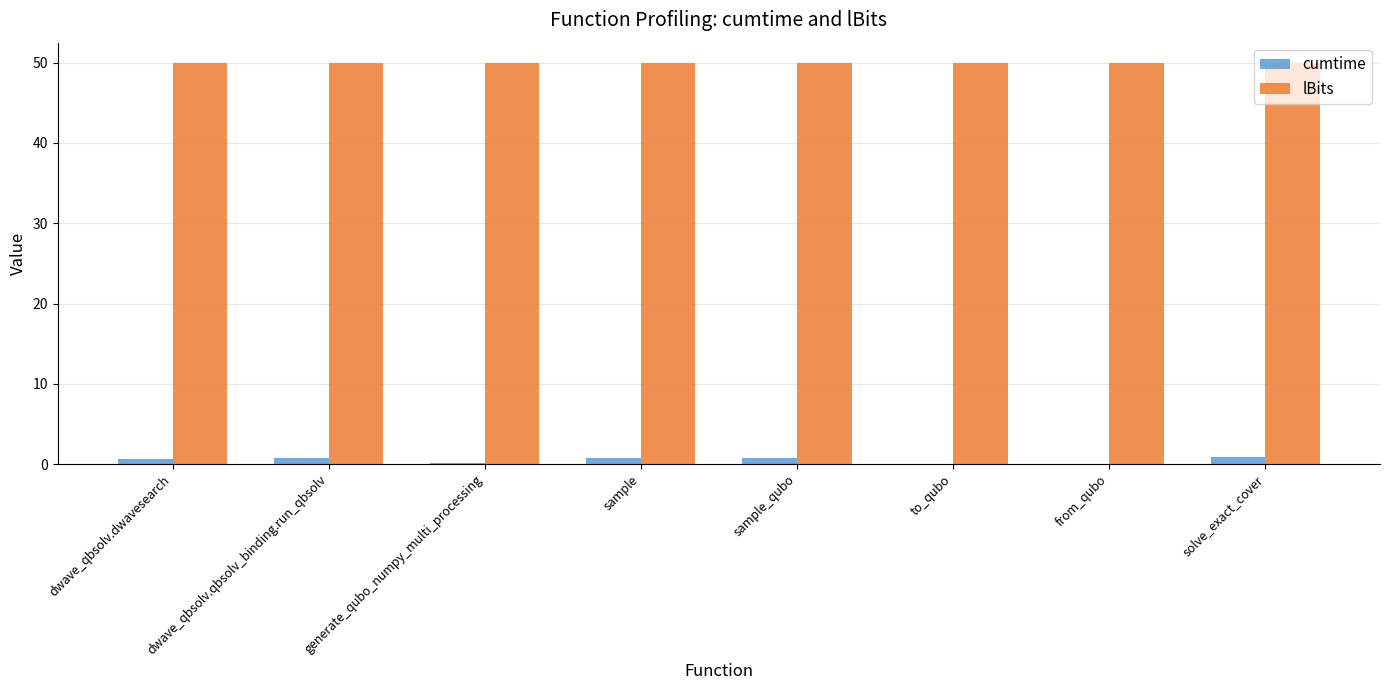

The value of lBits at dwave_qbsolv.dwavesearch is 50.0. True or false?

True